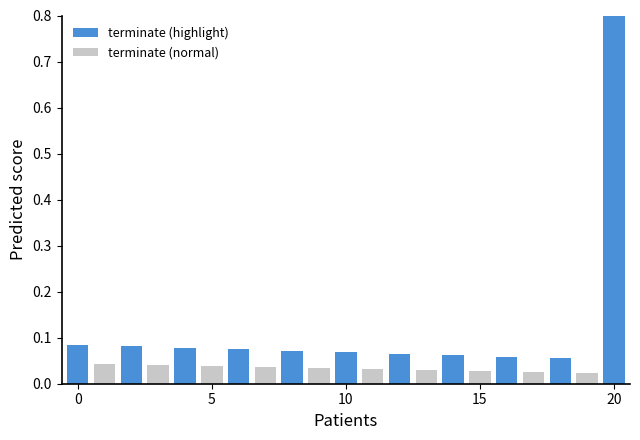

Is it true that the value at 18 is -1?

False